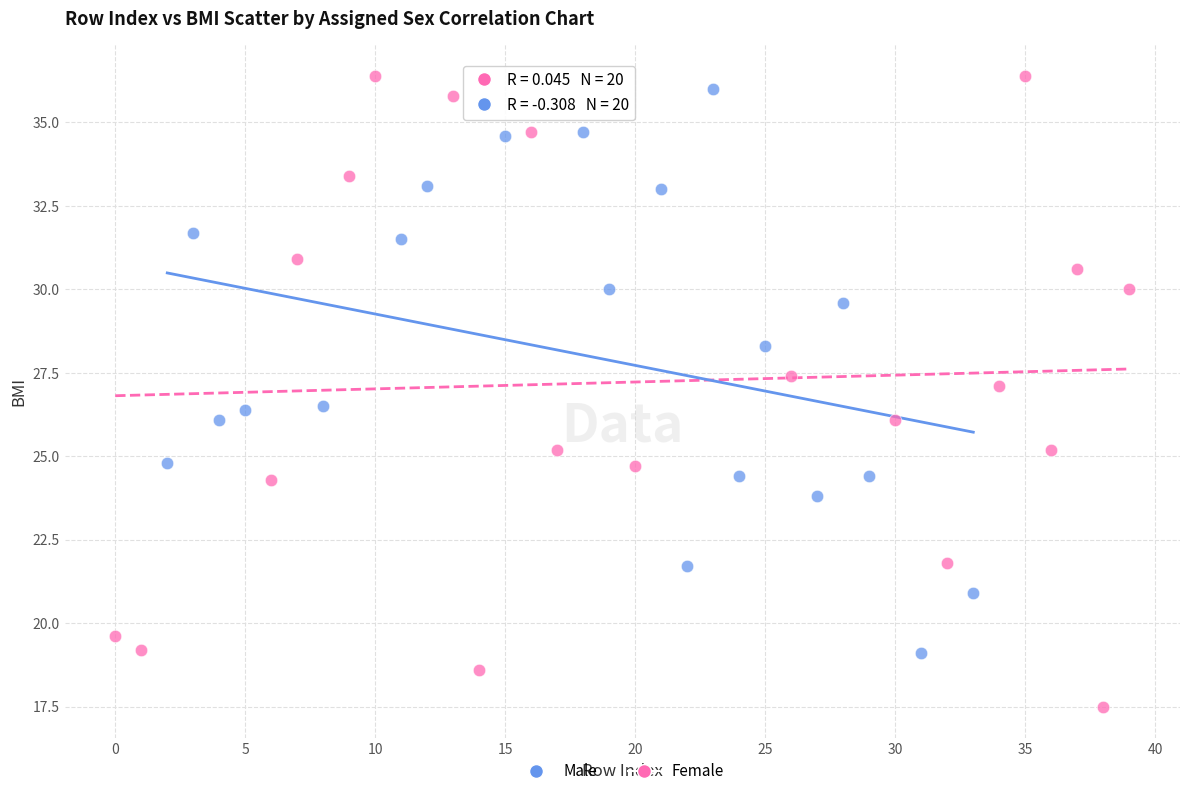

What are all the series names shown in the legend?

Male, Female